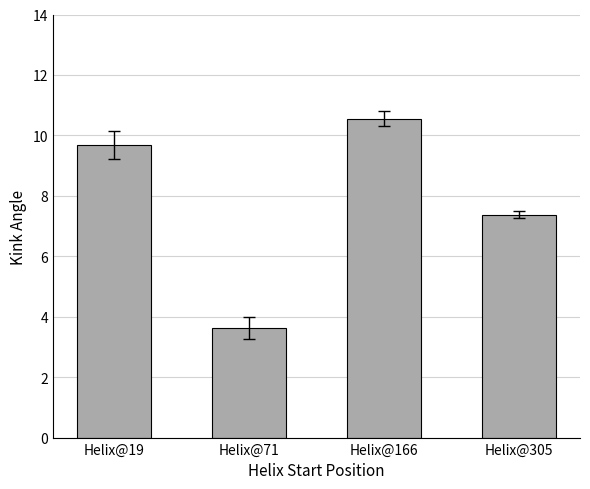

What is the change in value from Helix@71 to Helix@305?

+3.7